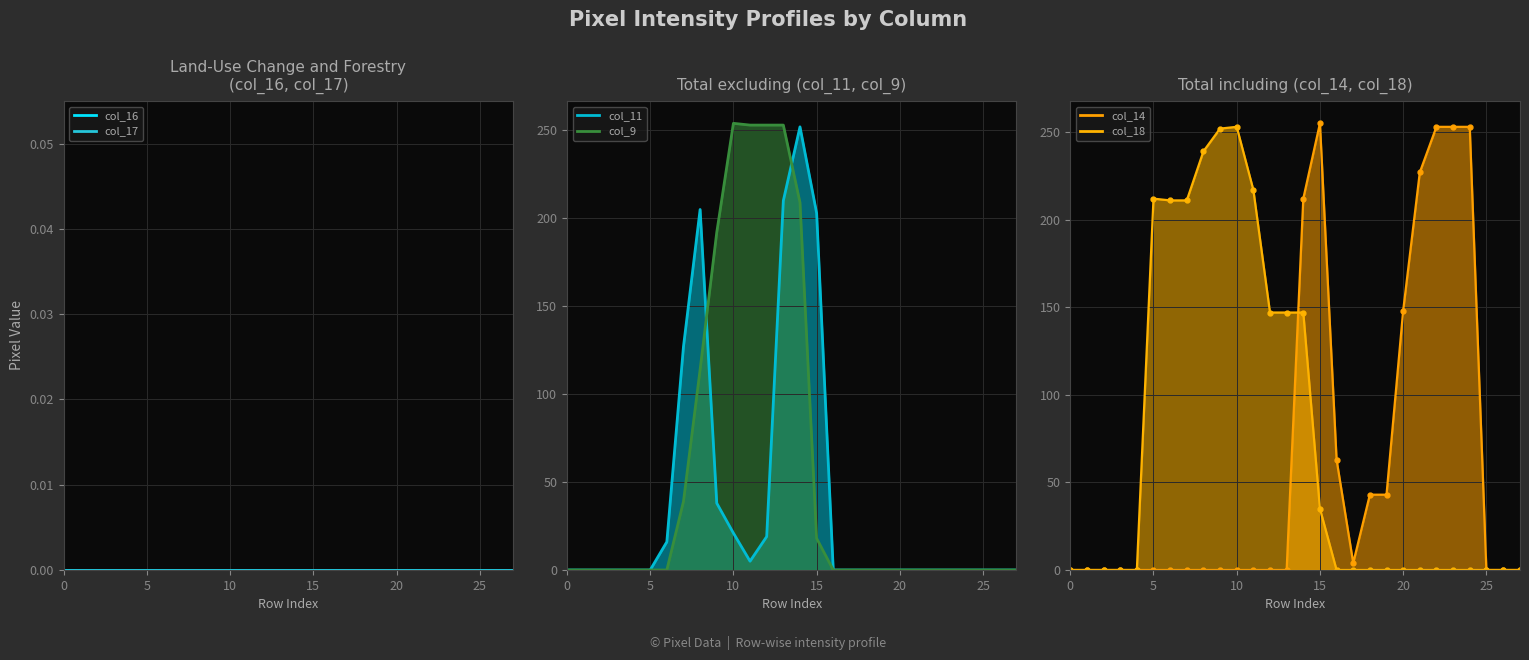

Between 17 and 27, which is larger?

17